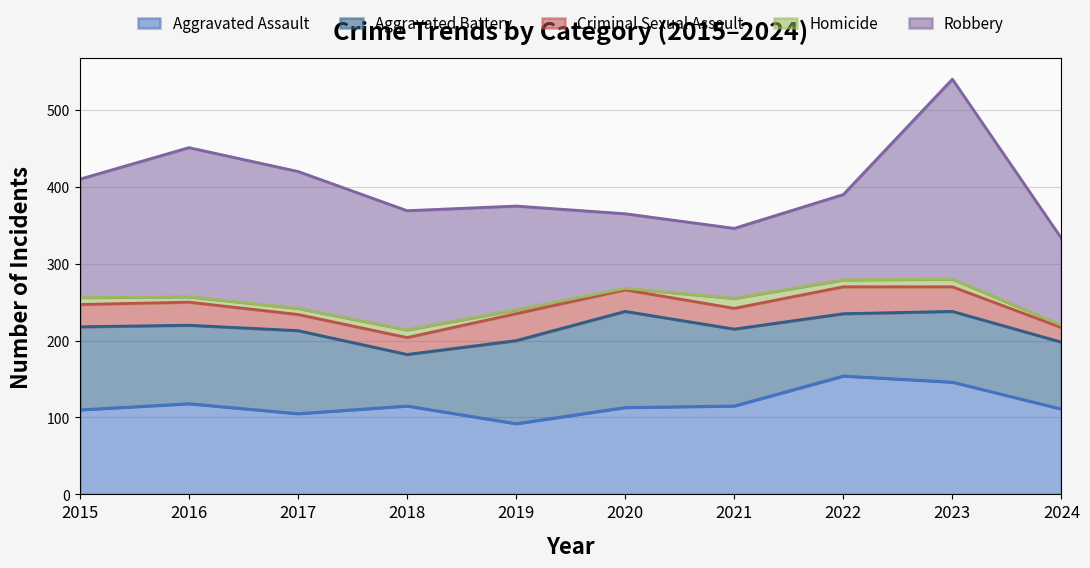

What is the value of the Criminal Sexual Assault point at the 10th from the left?

19